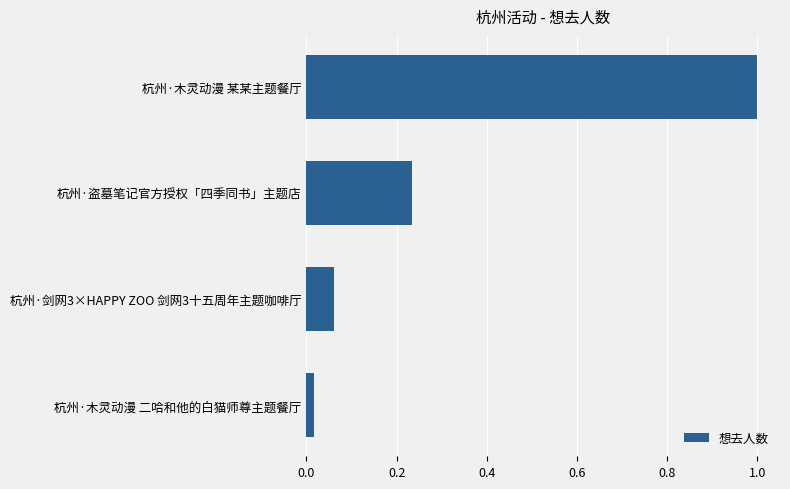

Rank the categories by value from lowest to highest.

杭州·木灵动漫 二哈和他的白猫师尊主题餐厅, 杭州·剑网3×HAPPY ZOO 剑网3十五周年主题咖啡厅, 杭州·盗墓笔记官方授权「四季同书」主题店, 杭州·木灵动漫 某某主题餐厅